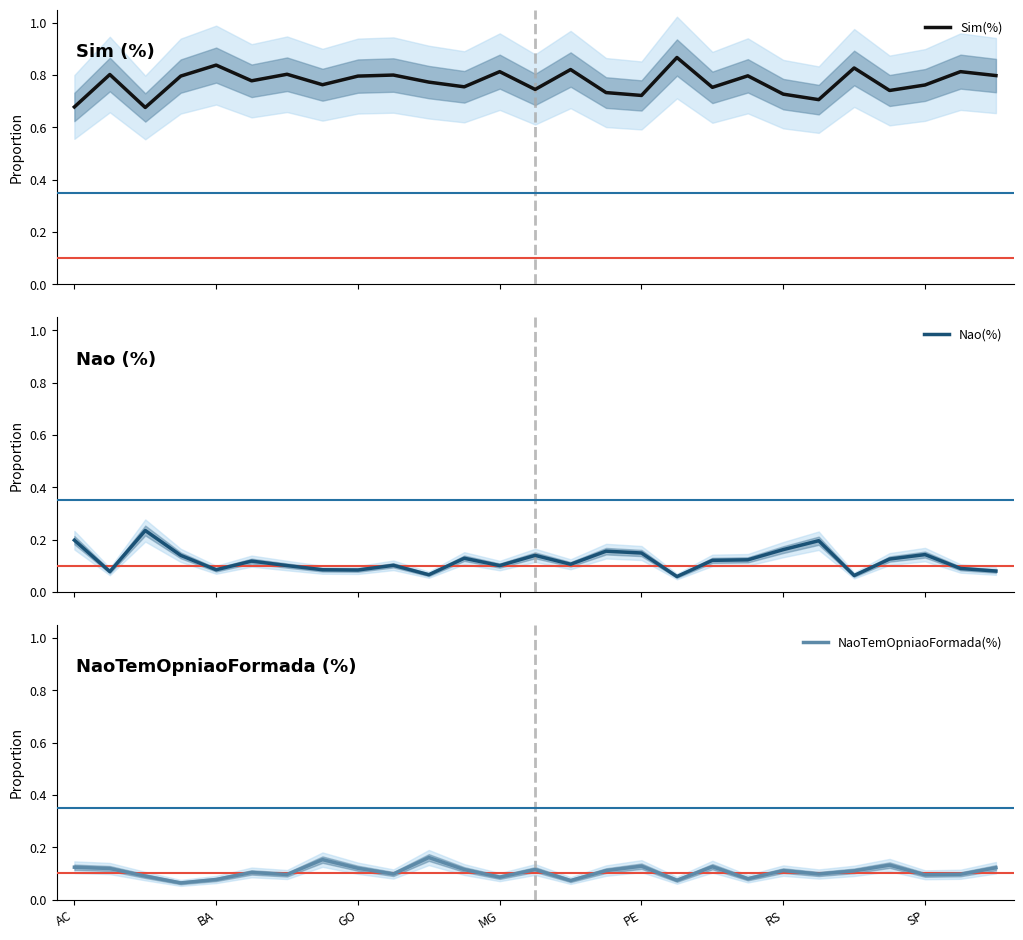

Does the chart have visible grid lines?

No